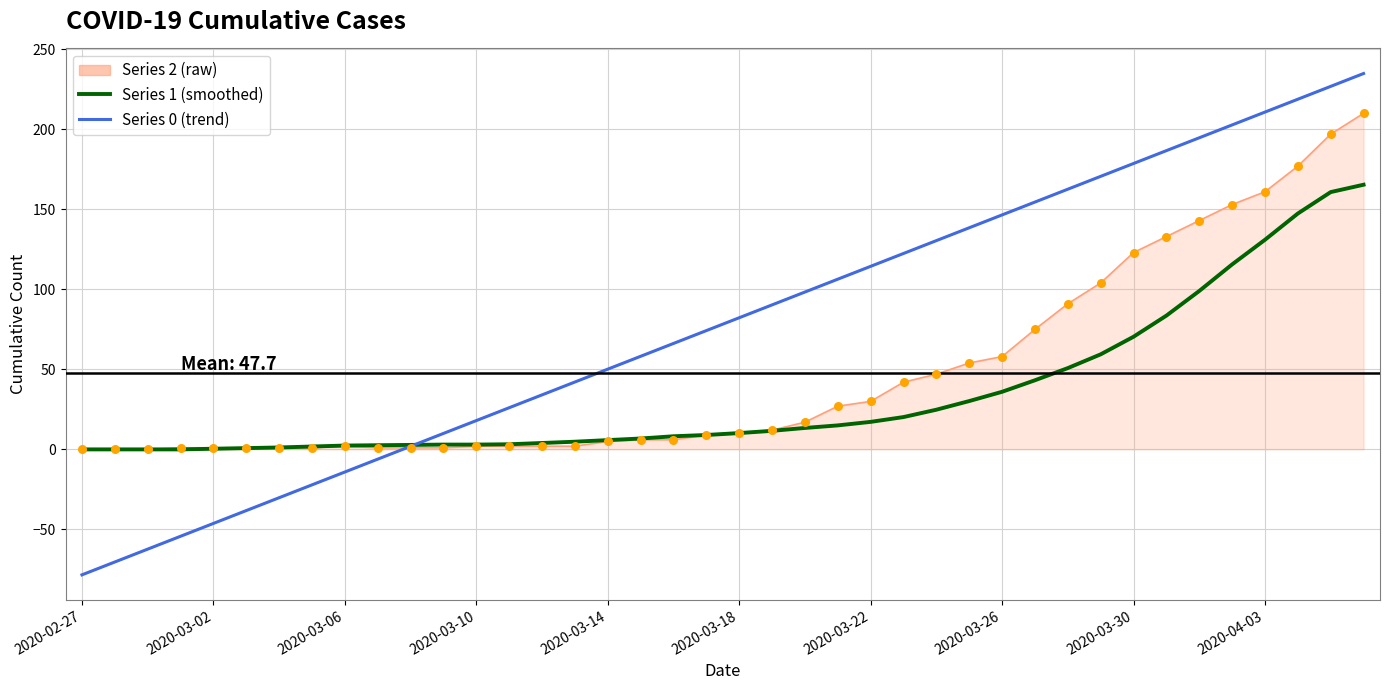

Does the chart have visible grid lines?

Yes